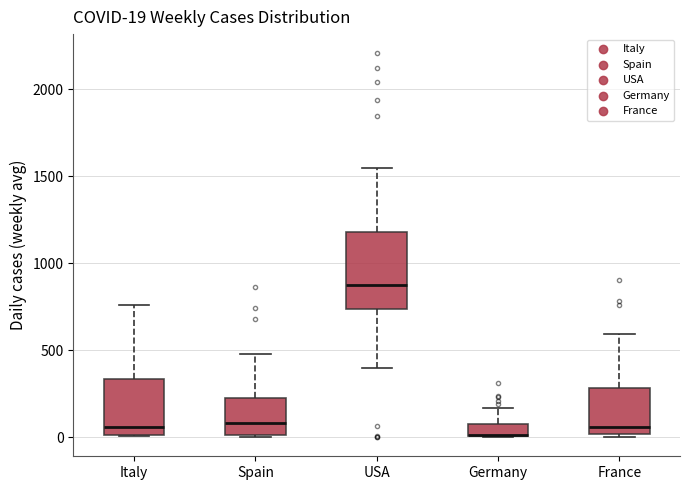

Which box is the tallest, from its lower edge to its upper edge?

USA